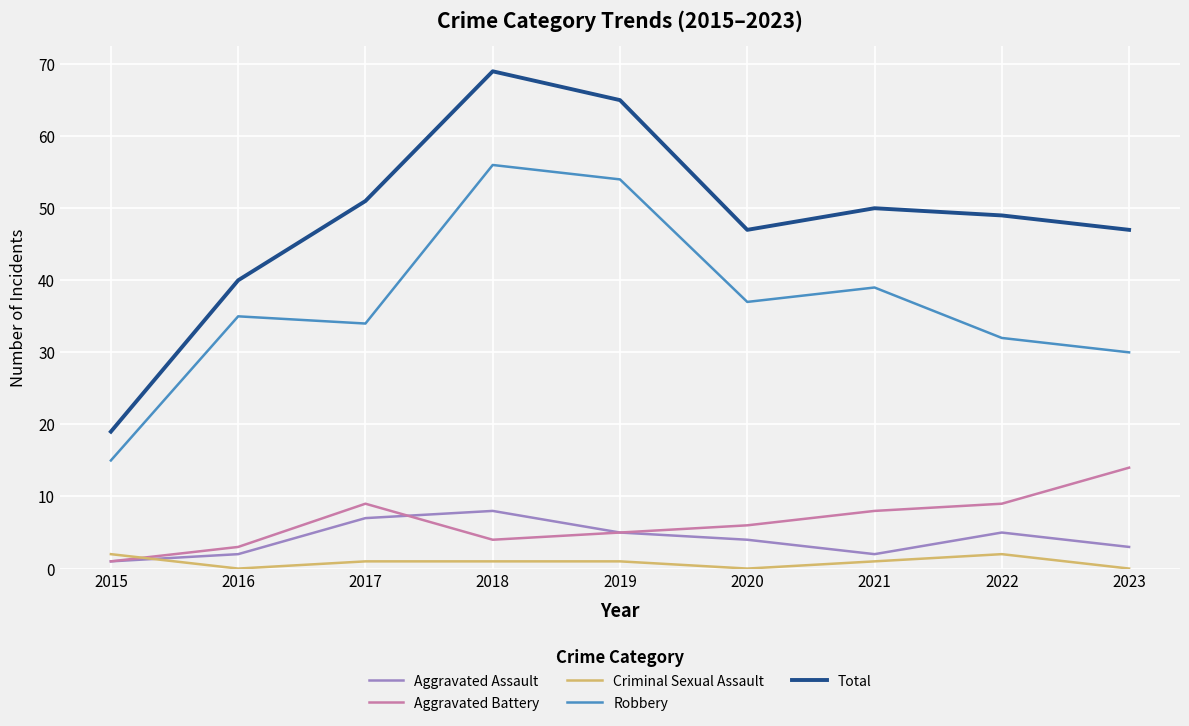

At which category does the chart reach its peak across all series?

2018